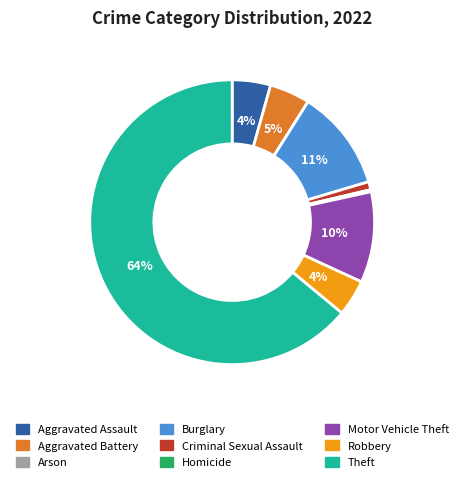

Is there any slice that represents more than half of the pie?

Yes